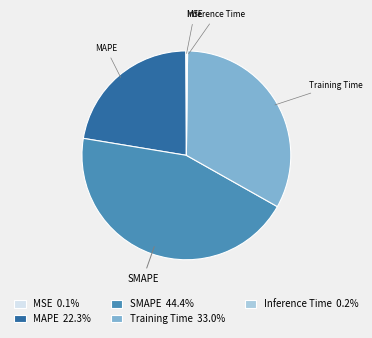

Which has a higher value, SMAPE or MAPE?

SMAPE